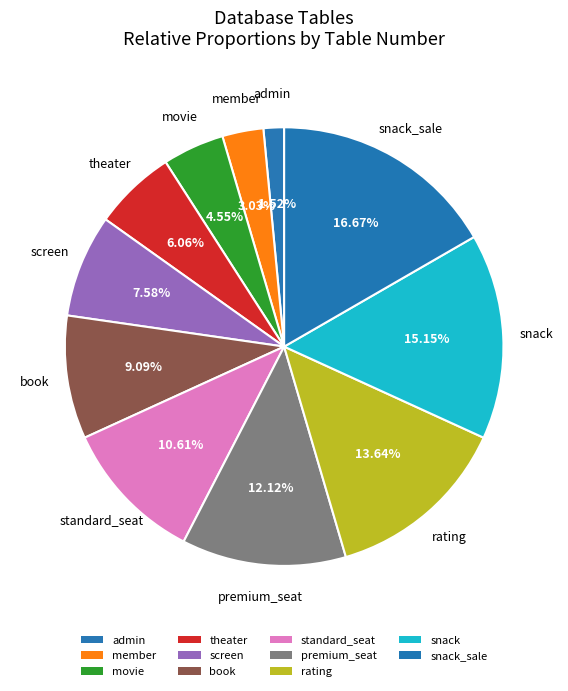

Is it true that book is 1% of the pie?

False